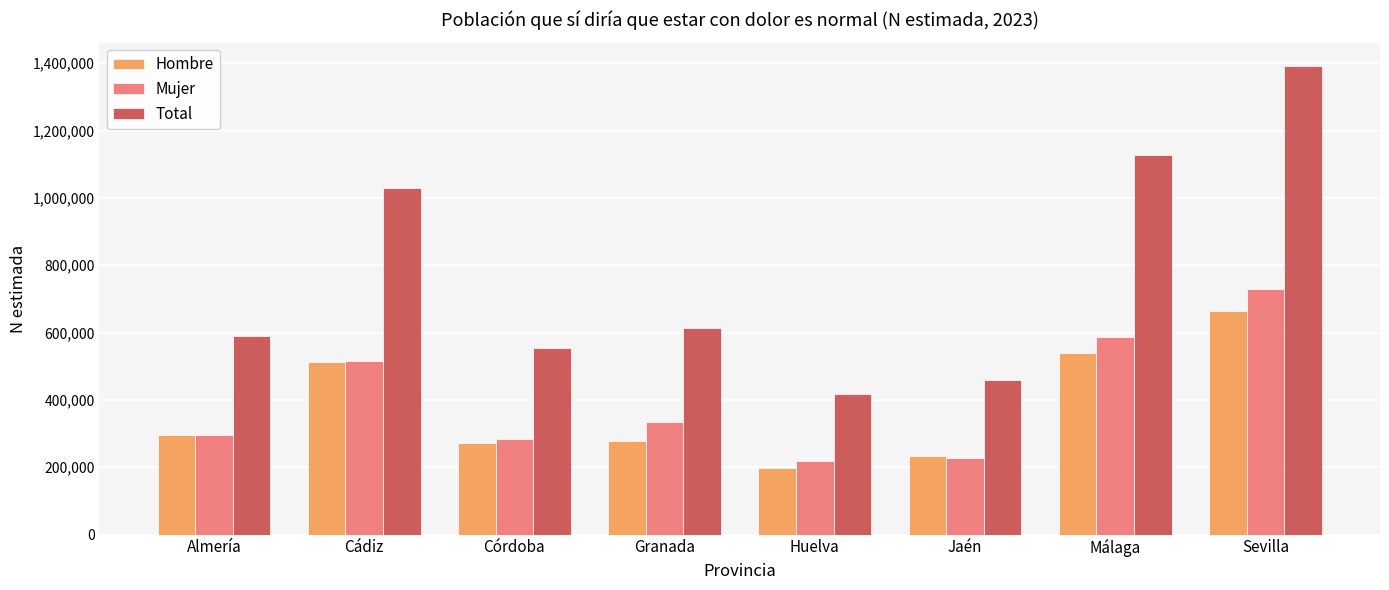

Which series changed the most between Córdoba and Jaén?

Total